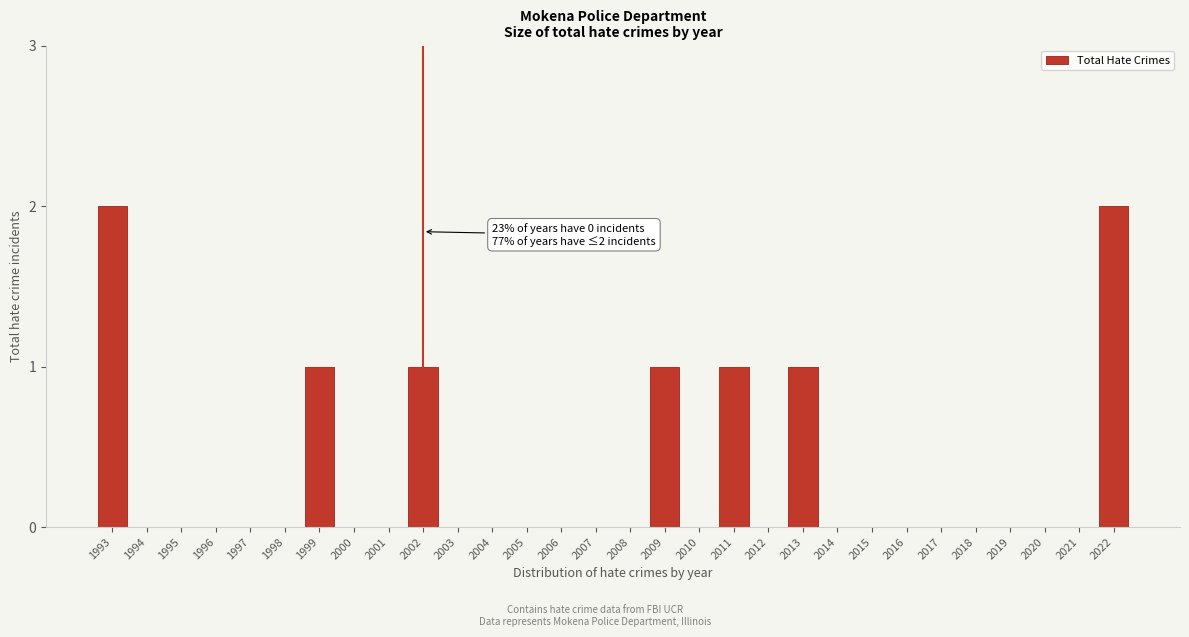

What is the sum of all values?

9